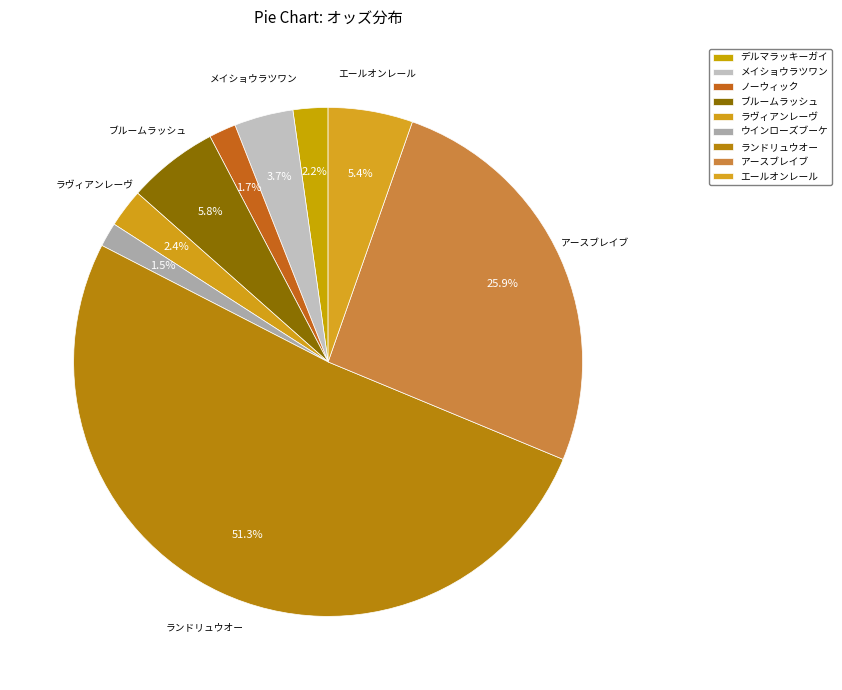

To the nearest percent, what is the difference between the ブルームラッシュ and メイショウラツワン slice percentages?

2%